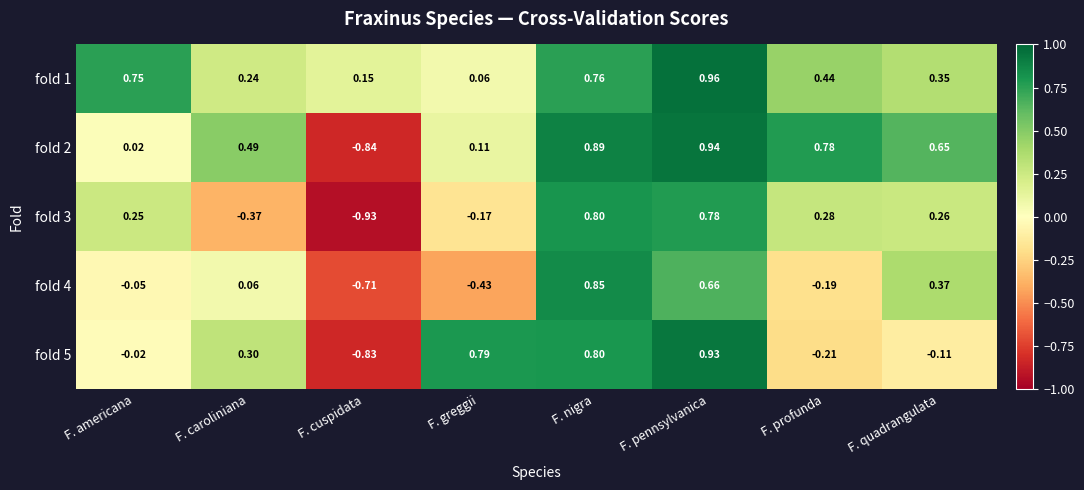

At which label does fold 2 first exceed 0?

F. americana